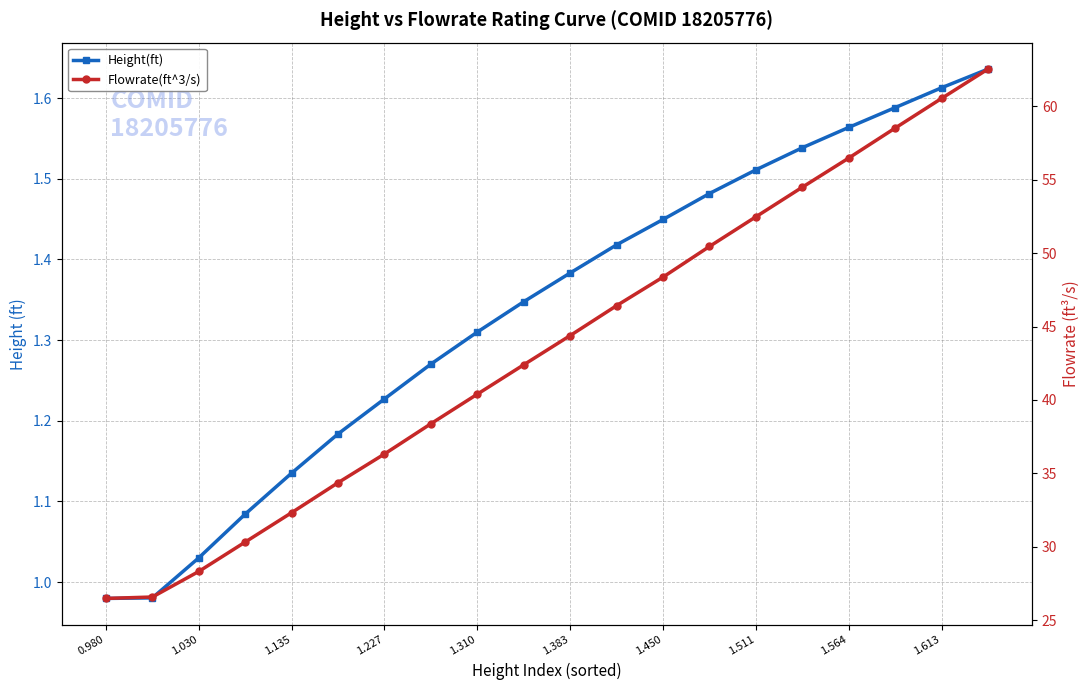

What is the approximate value of Flowrate(ft^3/s) at 1.511?

52.5